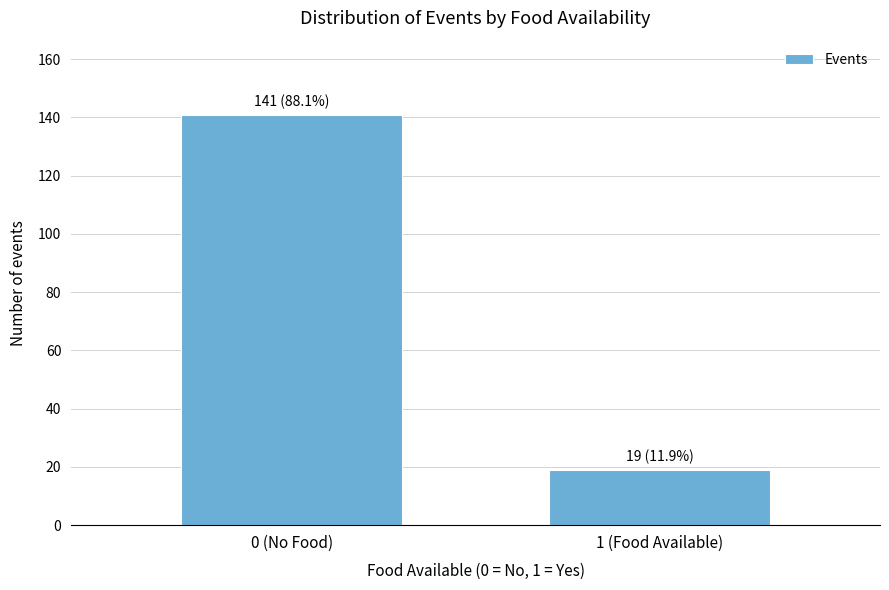

Reading left to right, transcribe all the data shown in this chart.

141	19